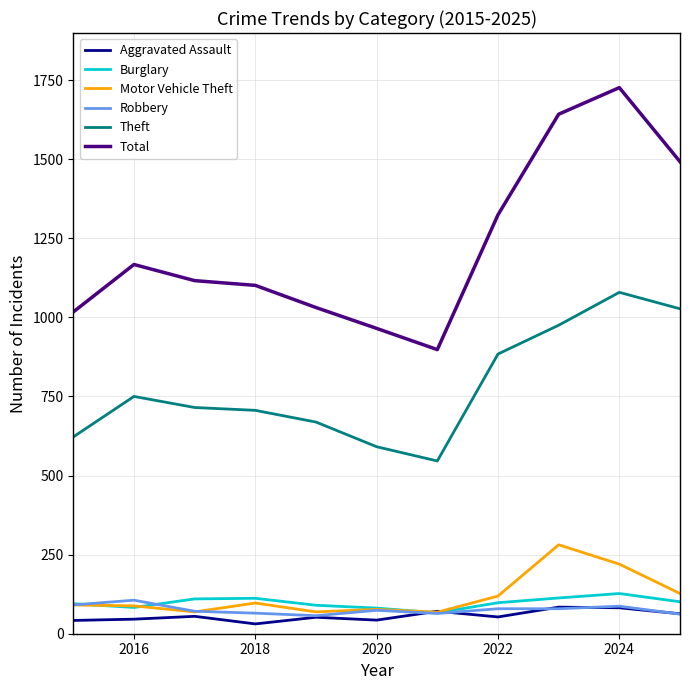

Which series has the largest total across all categories?

Total